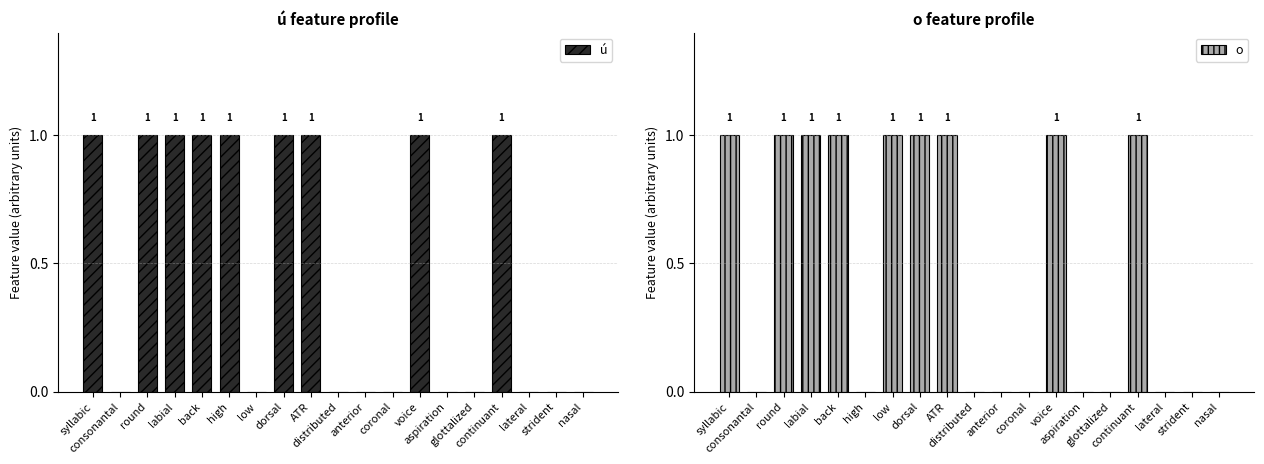

What is the sum of all ú values?

9